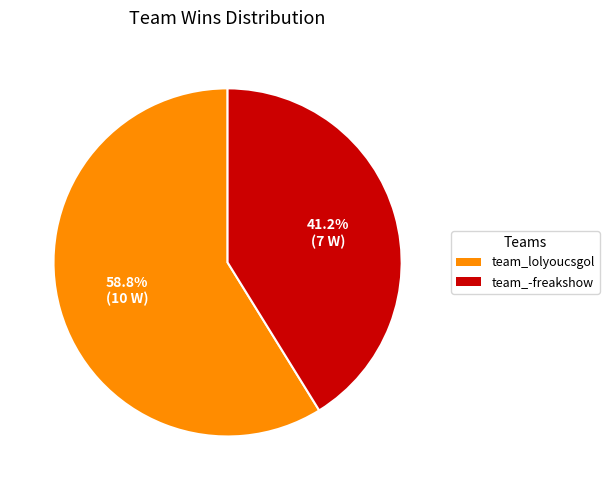

Approximately how many times larger is the value at team_-freakshow compared to team_lolyoucsgol?

0.7